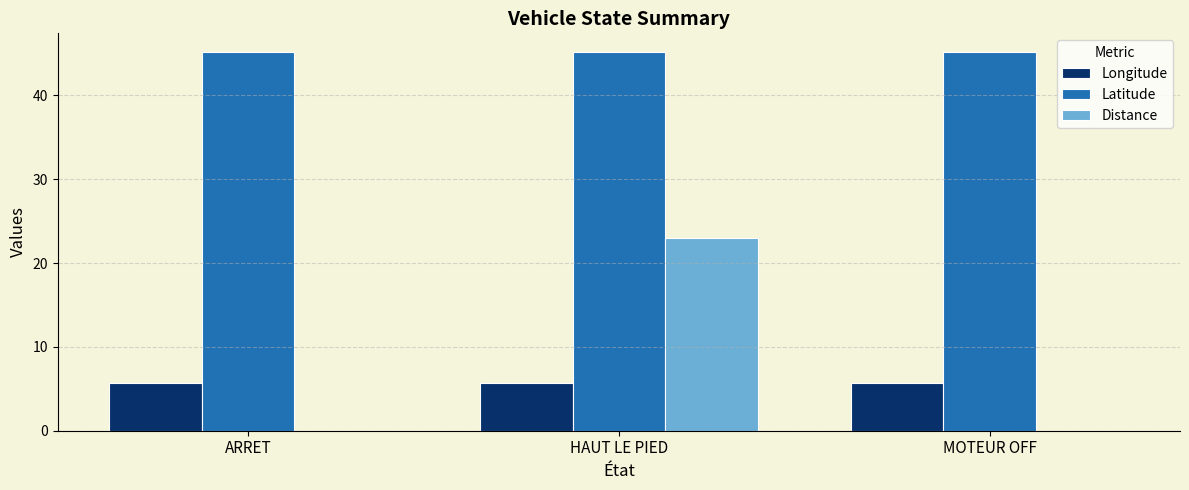

Between HAUT LE PIED and MOTEUR OFF, which series saw the biggest shift?

Distance